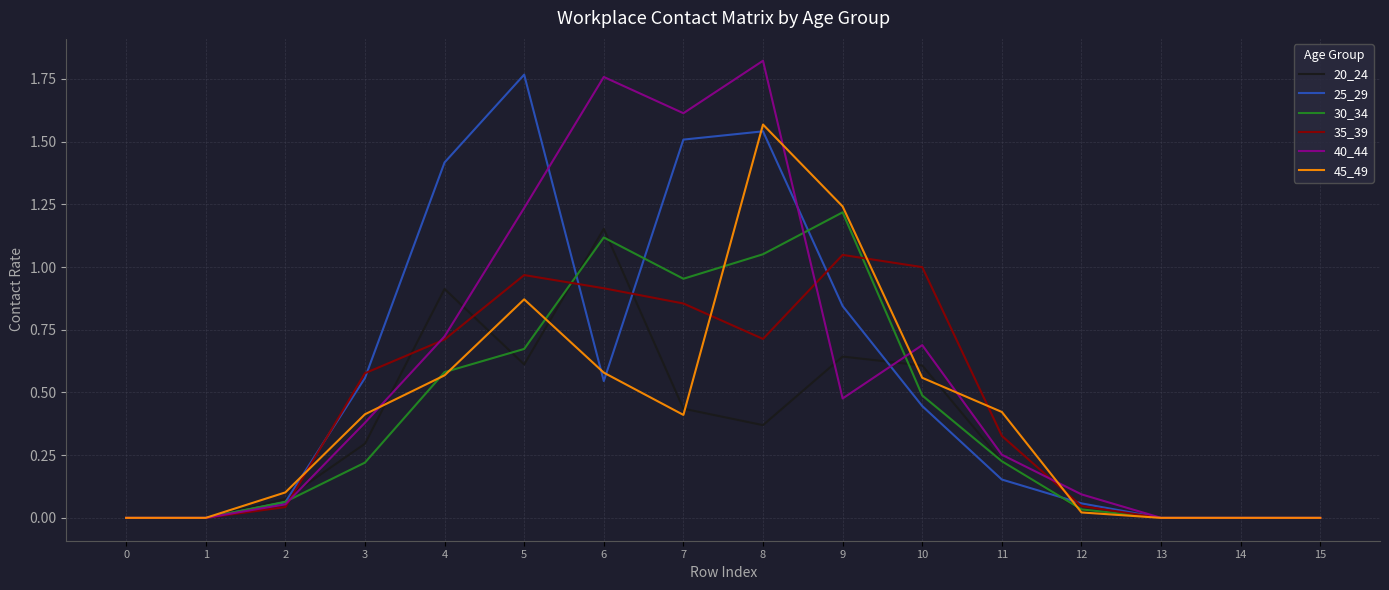

At which label does 20_24 reach its peak?

6